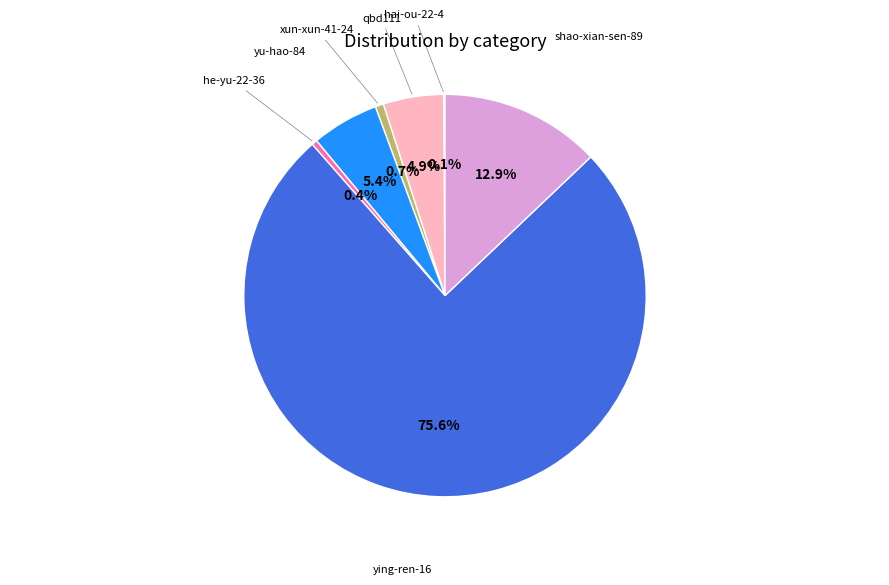

Is there any slice that represents more than half of the pie?

Yes